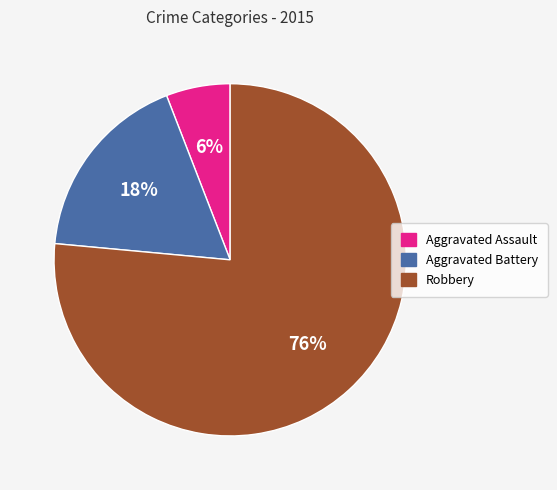

What is the majority slice?

Robbery